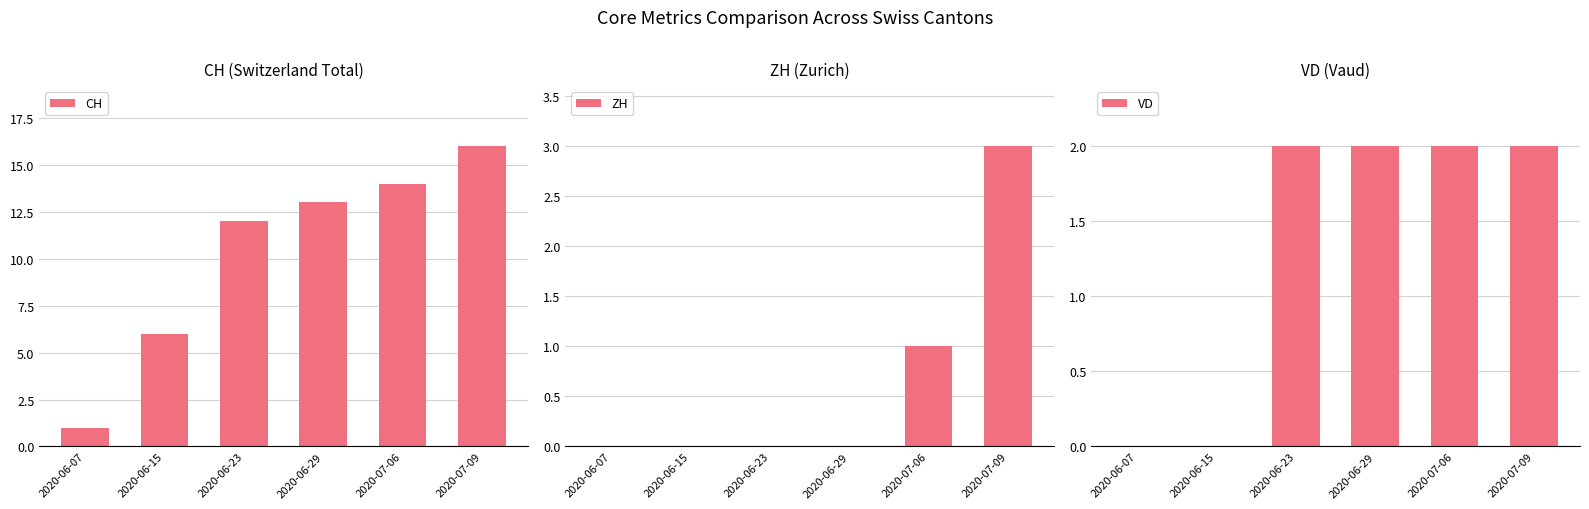

What is the sum of the ZH values at 2020-06-15 and 2020-07-06?

1